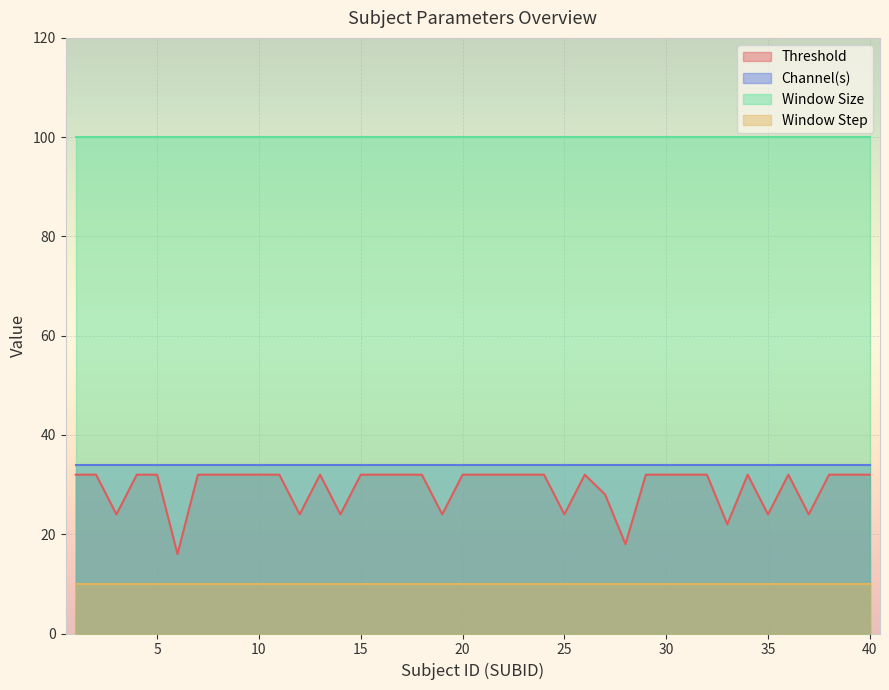

What is the spread (max minus min) of values at 15?

90